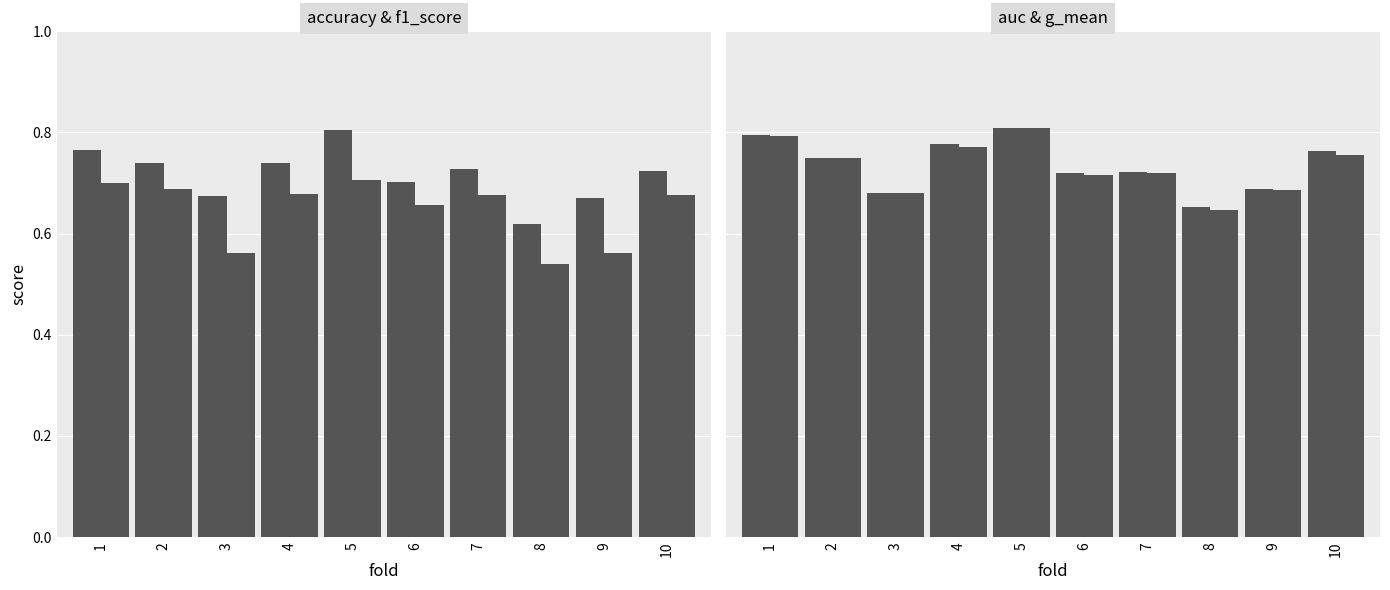

Reading left to right, transcribe all the data shown in this chart.

accuracy: 0.8	0.7	0.7	0.7	0.8	0.7	0.7	0.6	0.7	0.7
f1_score: 0.7	0.7	0.6	0.7	0.7	0.7	0.7	0.5	0.6	0.7
auc: 0.8	0.8	0.7	0.8	0.8	0.7	0.7	0.7	0.7	0.8
g_mean: 0.8	0.7	0.7	0.8	0.8	0.7	0.7	0.6	0.7	0.8